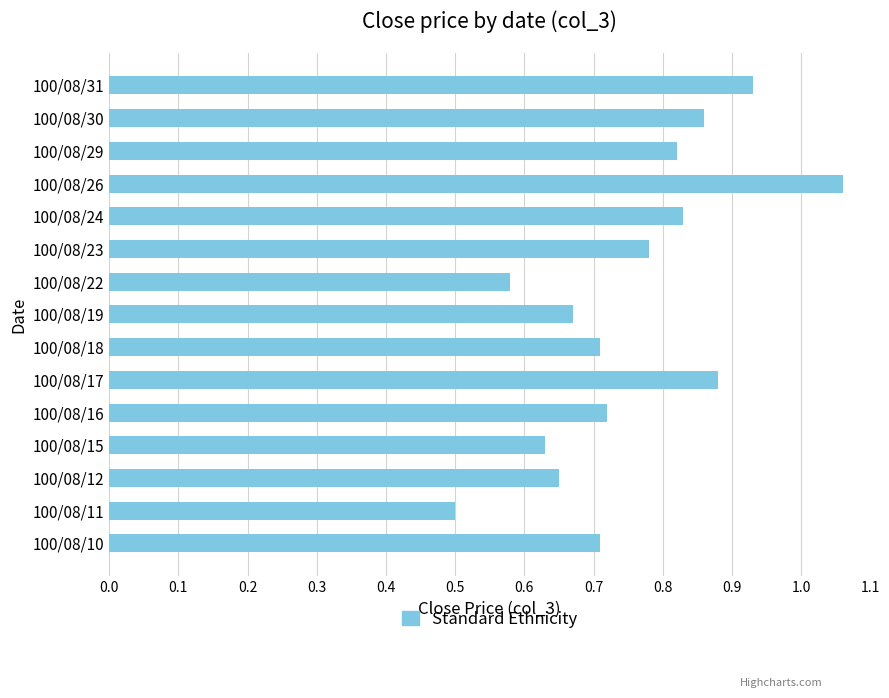

Which has a higher value, 100/08/29 or 100/08/11?

100/08/29